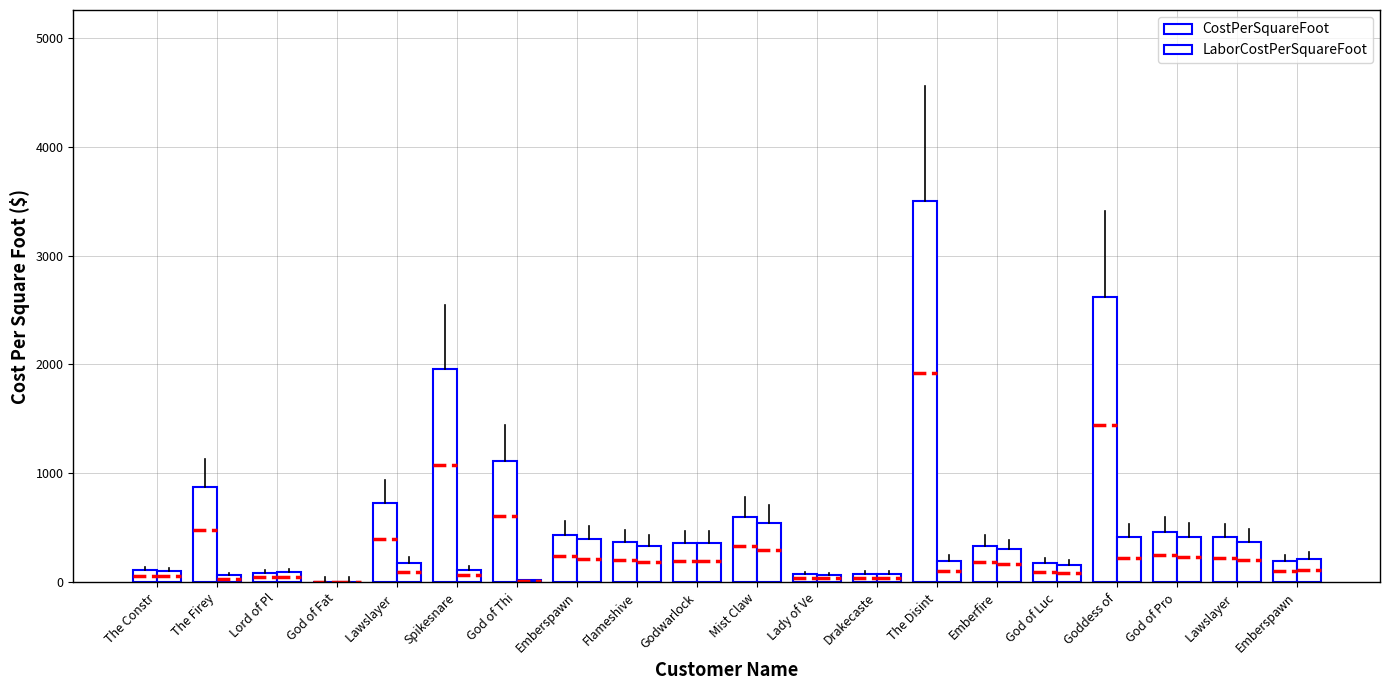

Count the number of categories in the chart.

20